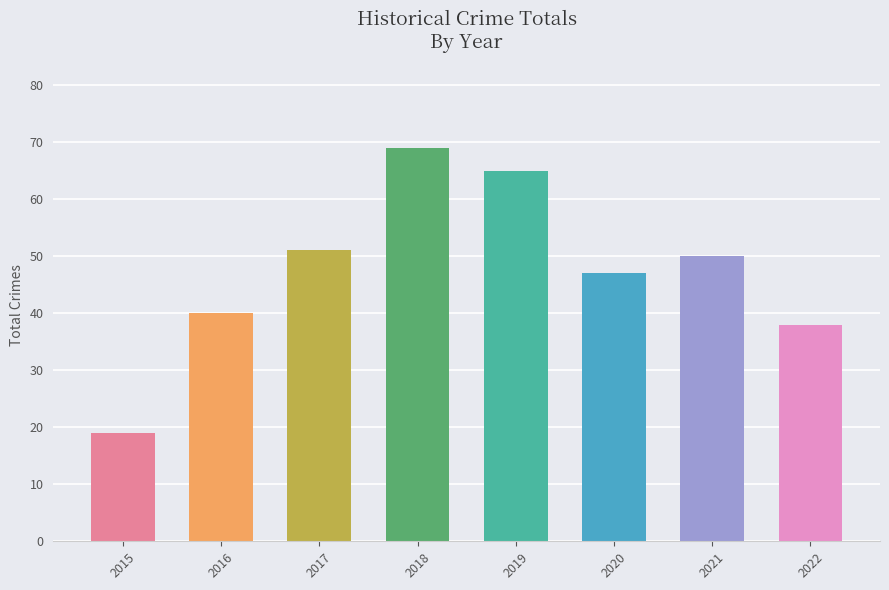

What is the sum of all values?

379